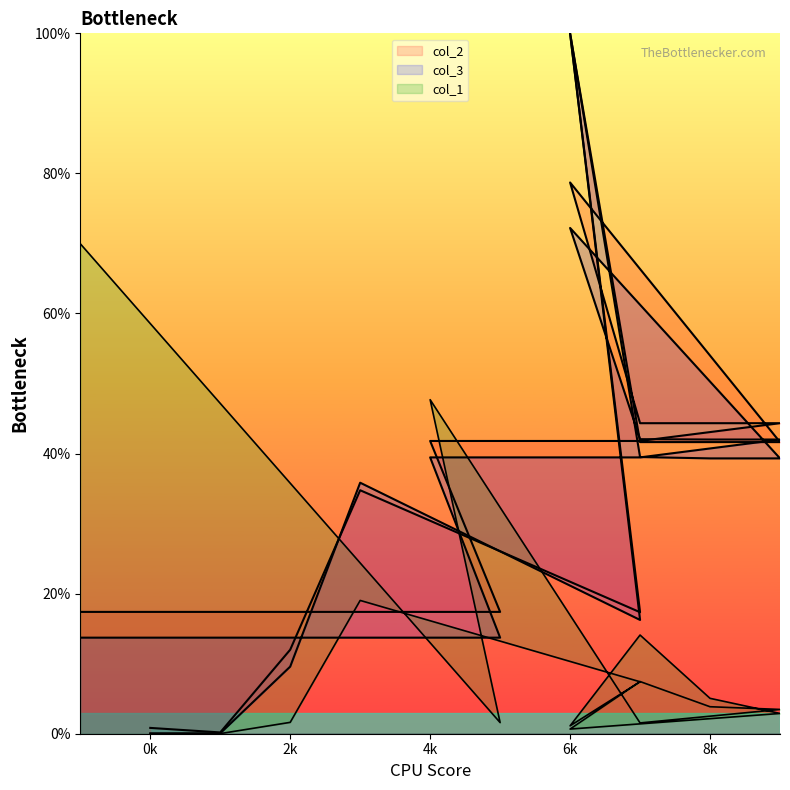

At 3, list the series in order from largest to smallest.

col_3, col_2, col_1